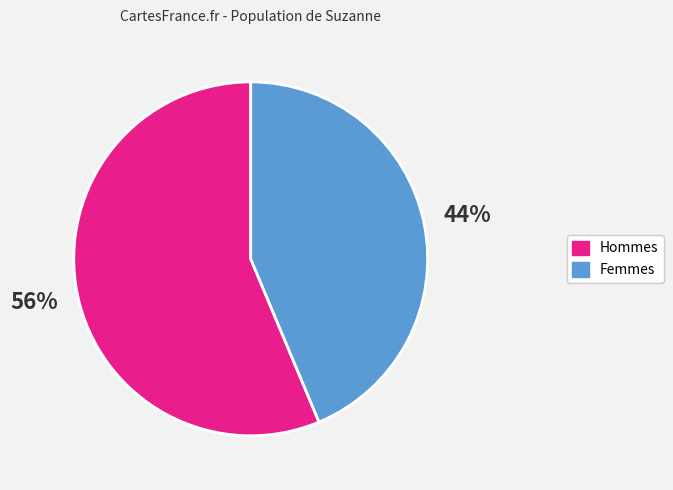

To the nearest percent, what is the average slice percentage?

50%